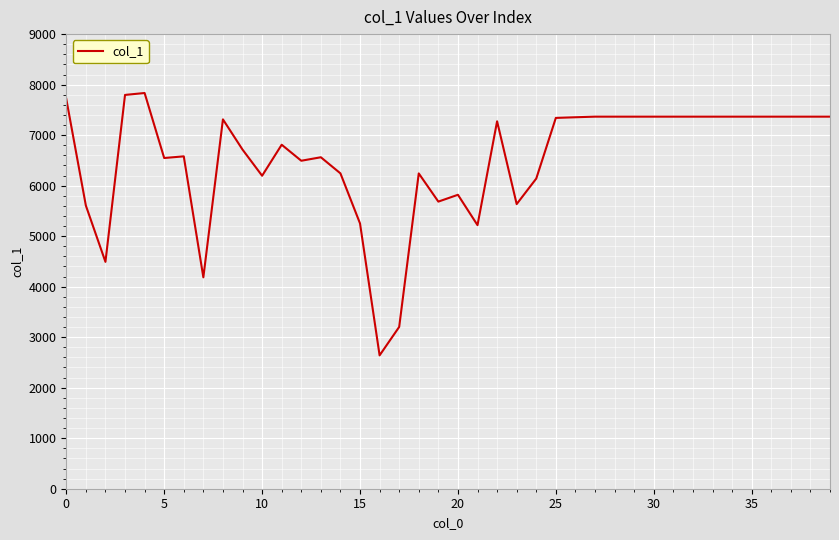

What is the smallest value displayed?

2640